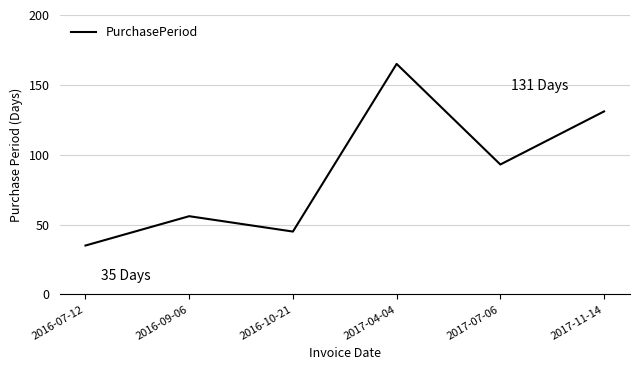

What is the sum of the values at 2017-11-14 and 2016-10-21?

176